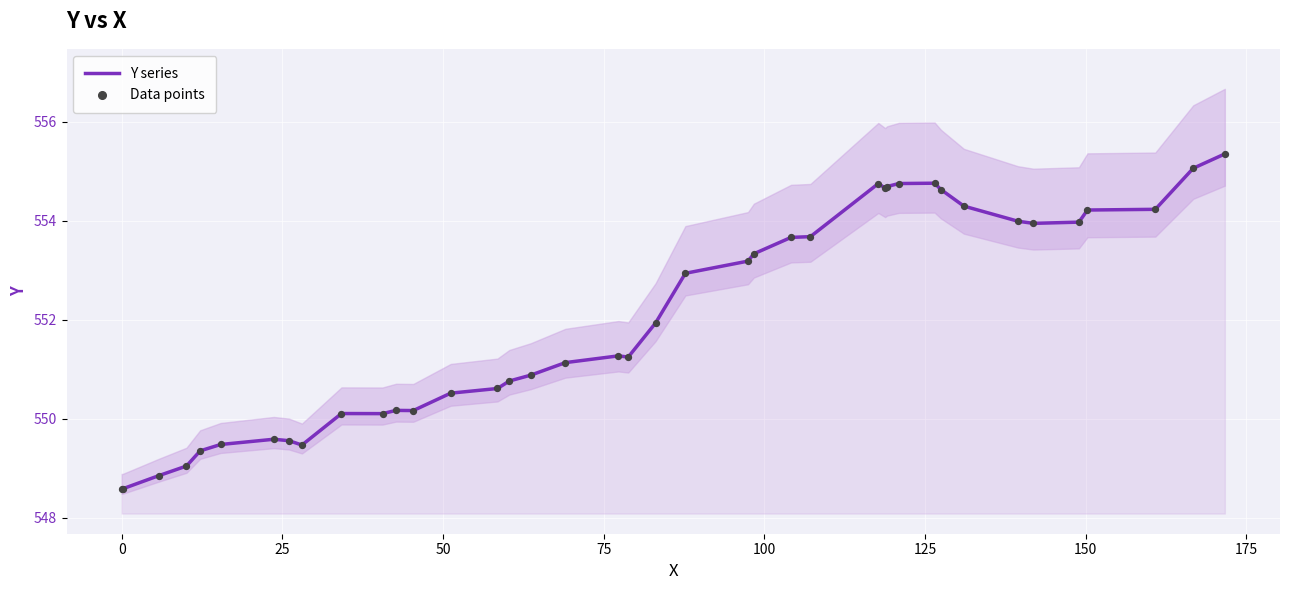

Which series has the largest Y range (max minus min)?

Y series